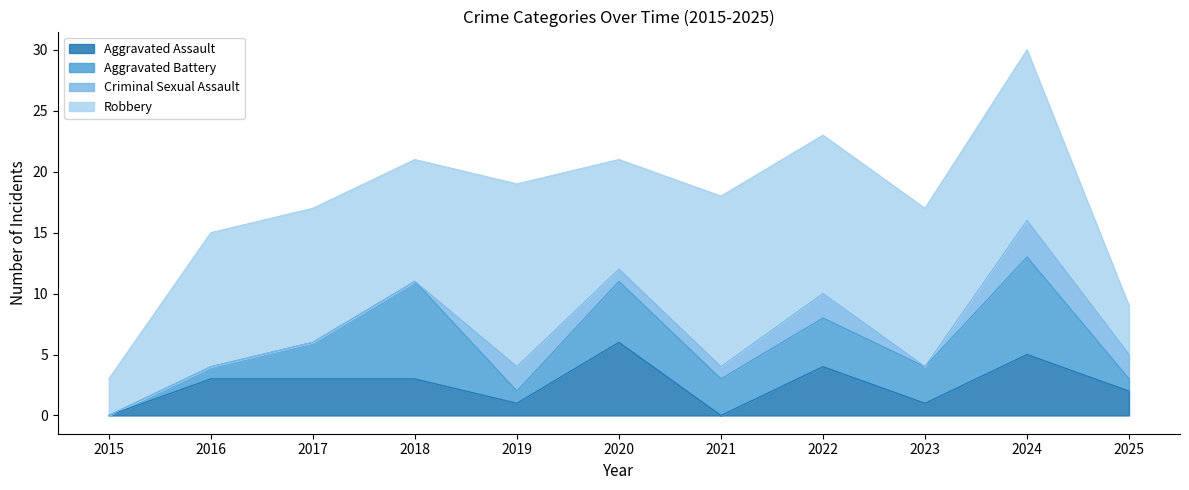

True or false: Aggravated Battery and Robbery intersect in this chart.

False